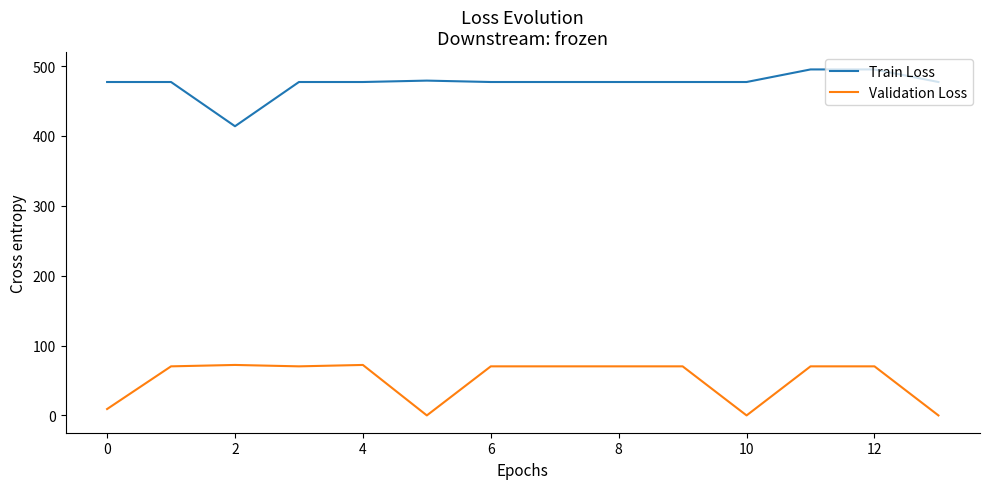

Count the number of data series in this chart.

2